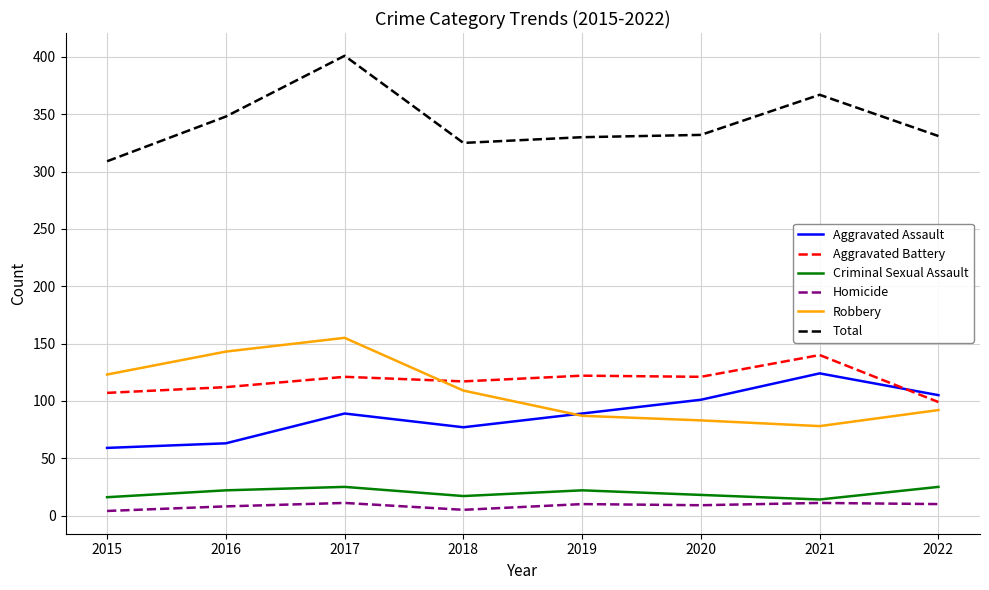

At which category is the sum across all series the highest?

2017